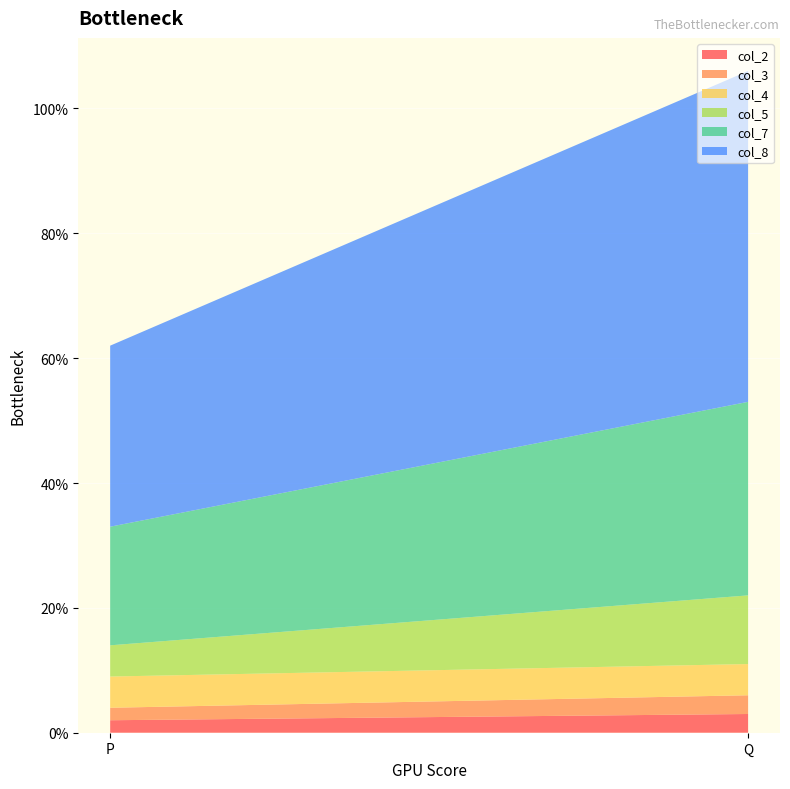

Reading right to left, what are all the values shown in this chart?

col_2: Q=3	P=2
col_3: Q=3	P=2
col_4: Q=5	P=5
col_5: Q=11	P=5
col_7: Q=31	P=19
col_8: Q=53	P=29